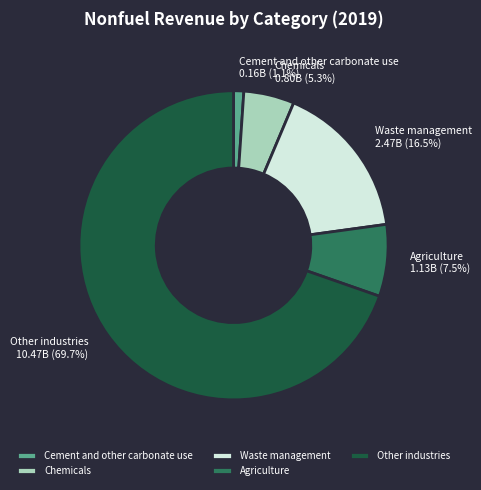

How many slices are in this pie chart?

5